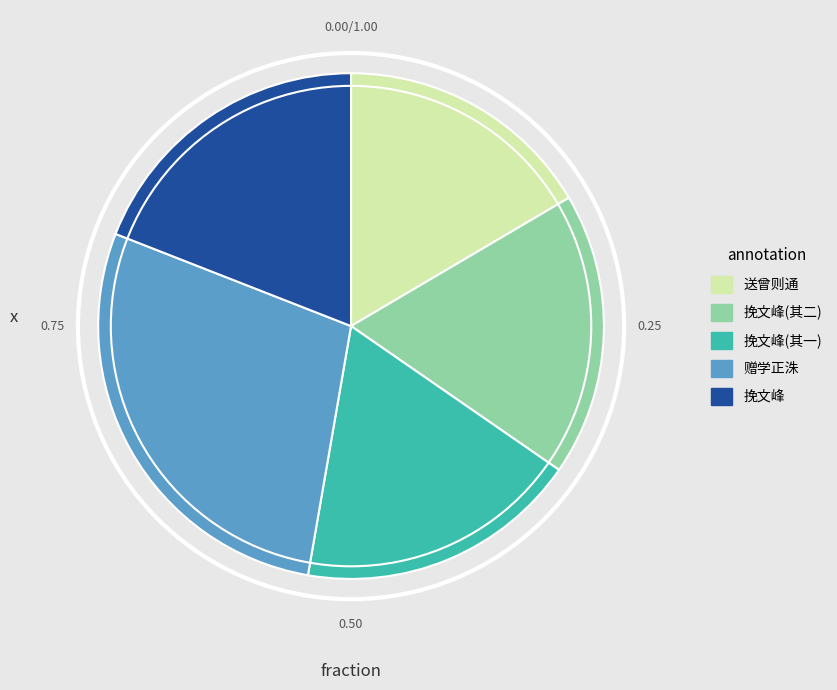

What is the smallest slice in the pie chart?

送曾则通